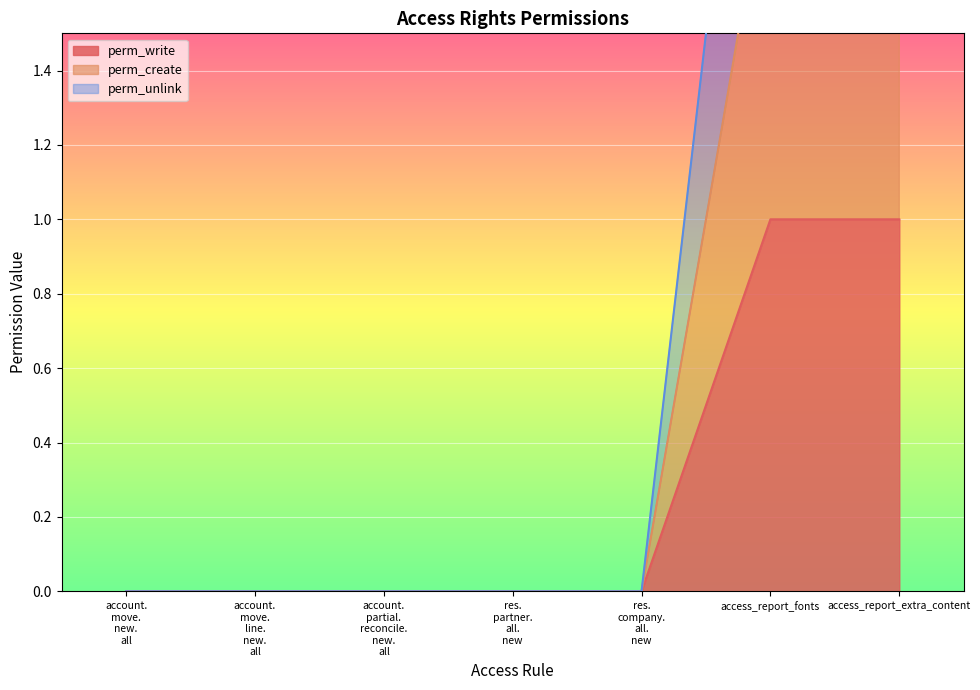

What is the label of the 1st point from the right?

access_report_extra_content